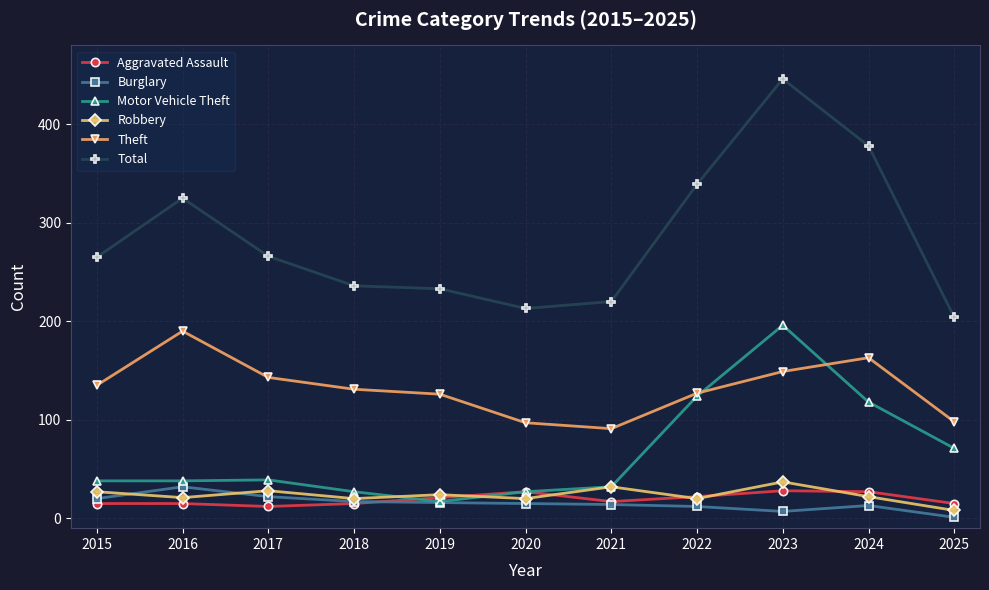

At which category is the sum across all series the highest?

2023